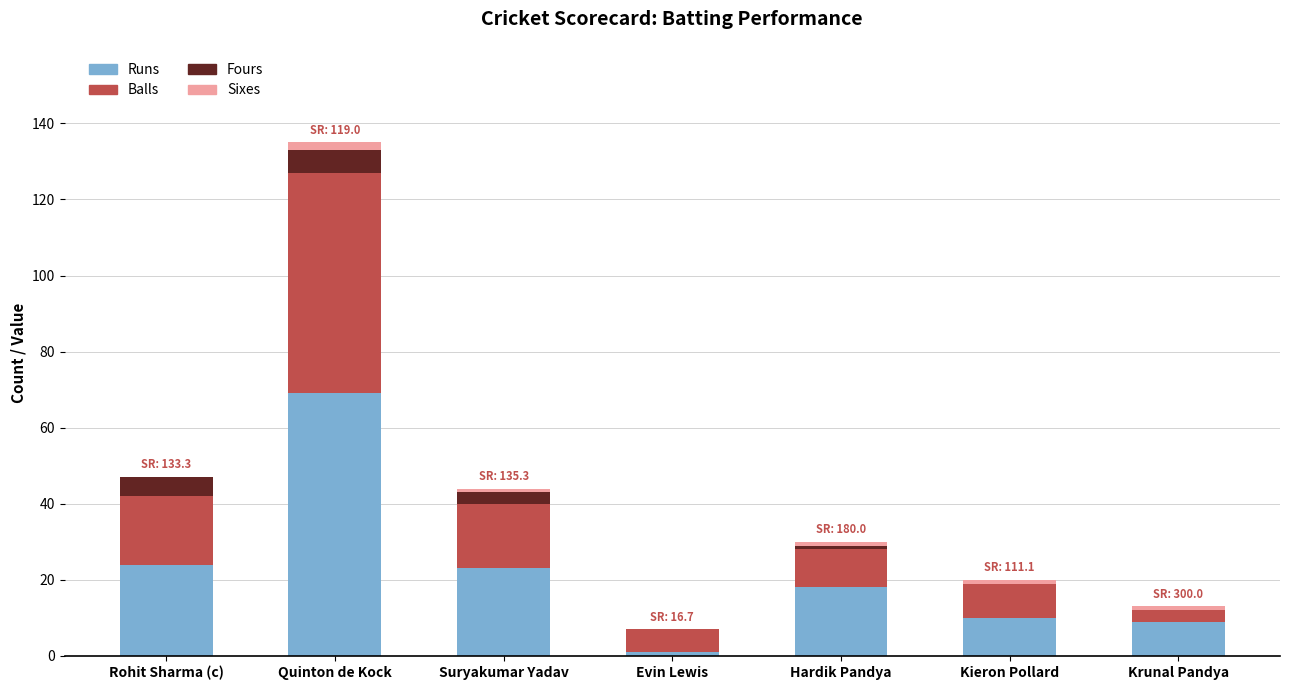

What is the highest value of the Runs series?

69